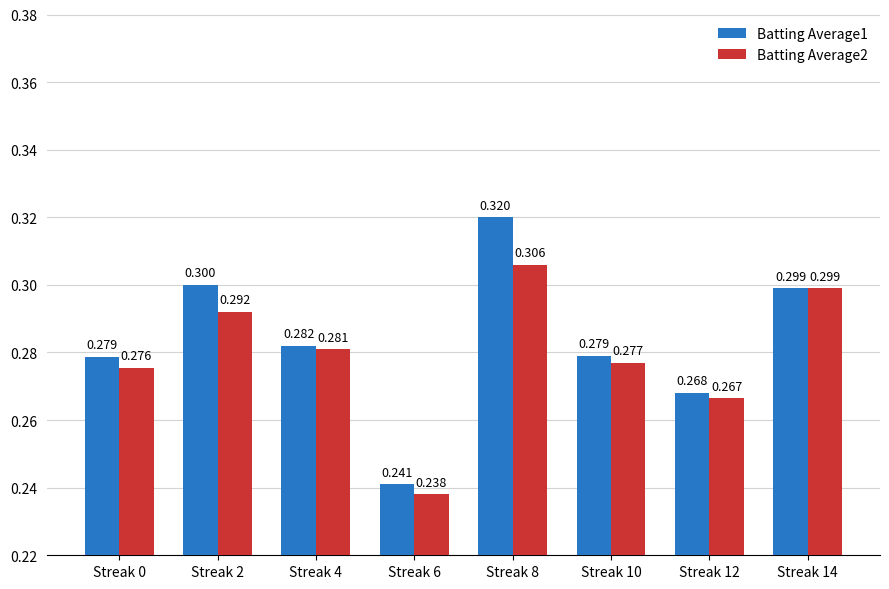

What are all the series names shown in the legend?

Batting Average1, Batting Average2